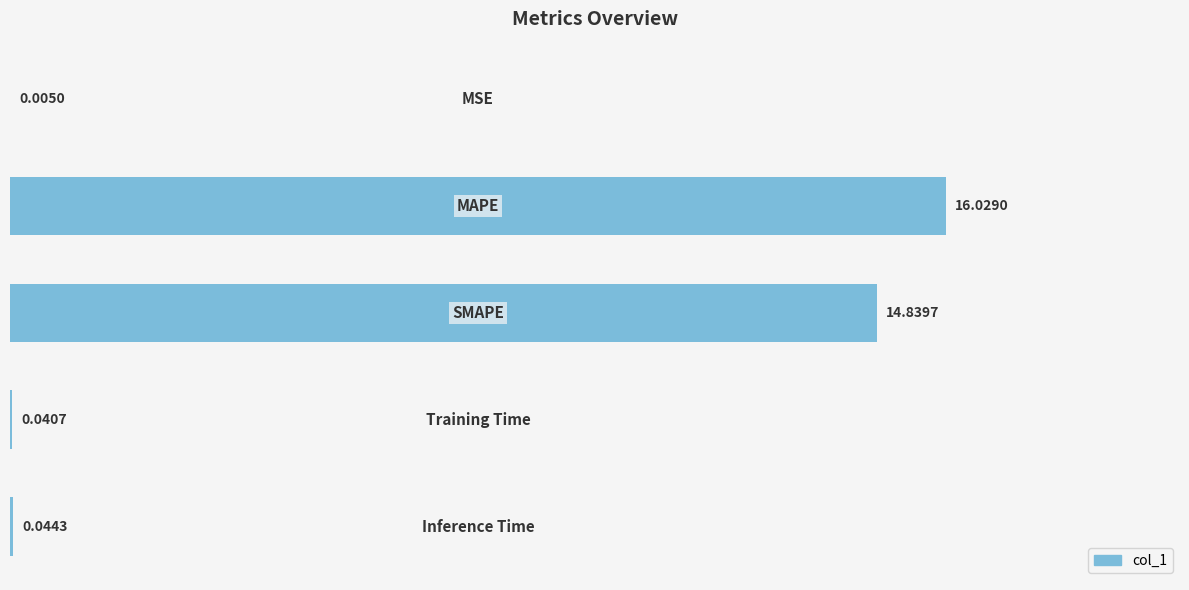

Are the bars horizontal?

Yes